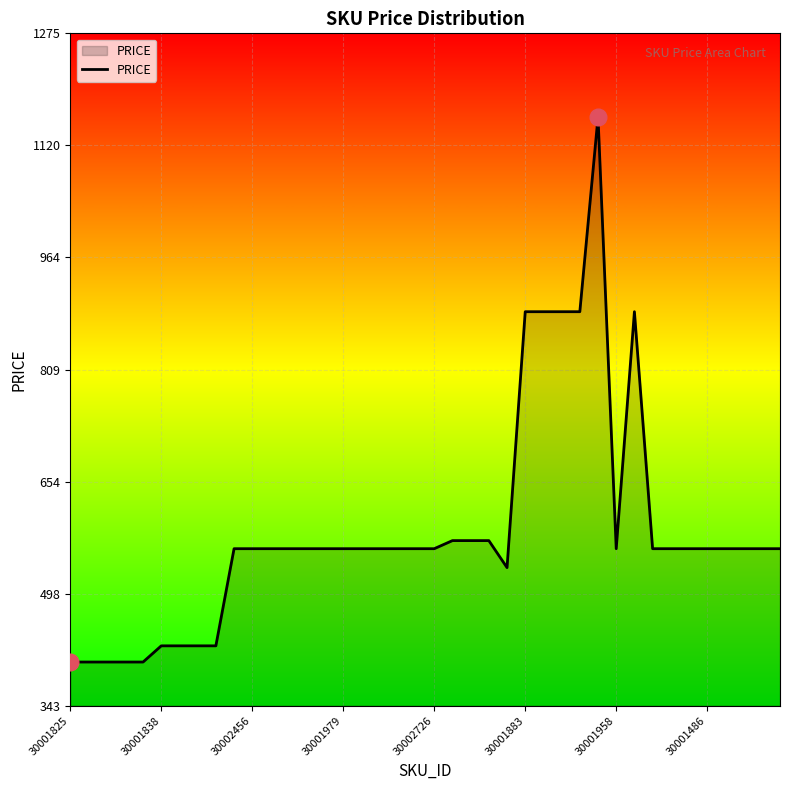

What is the smallest value displayed?

403.7